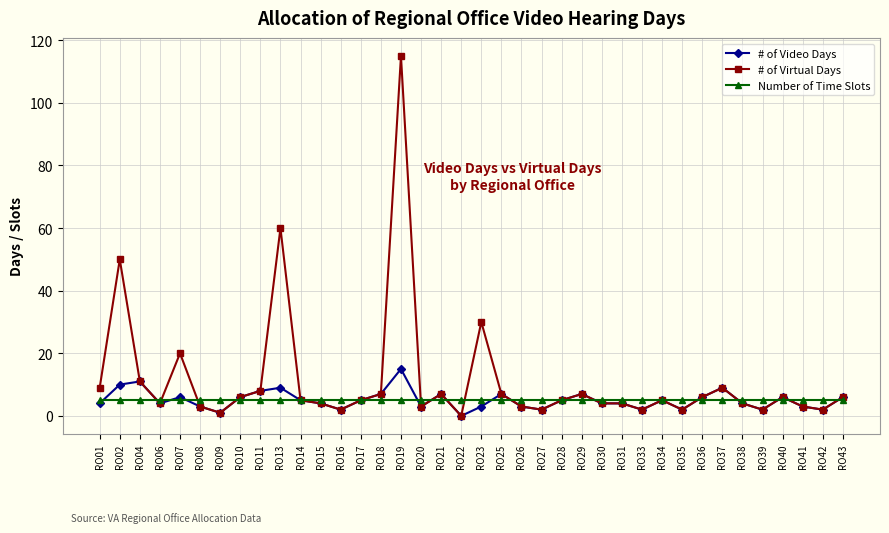

Read the # of Virtual Days value at RO29.

7